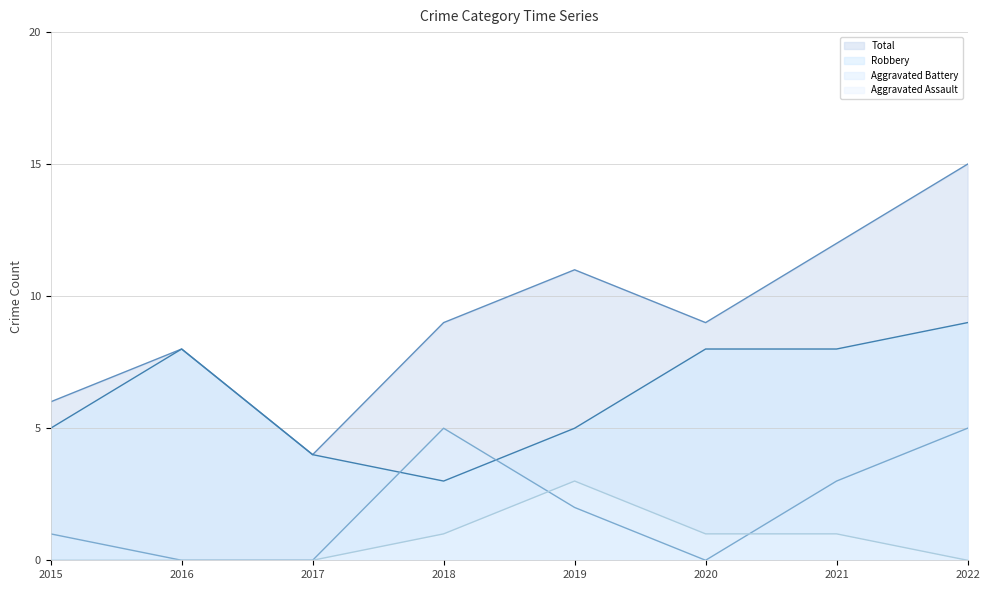

At which category is the sum across all series the highest?

2022